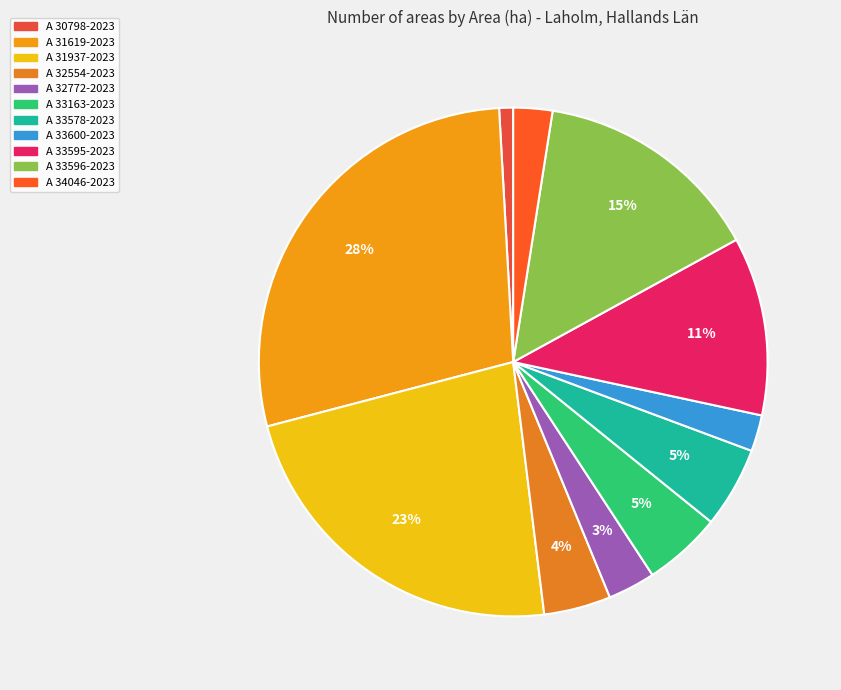

Which slice is the largest?

A 31619-2023